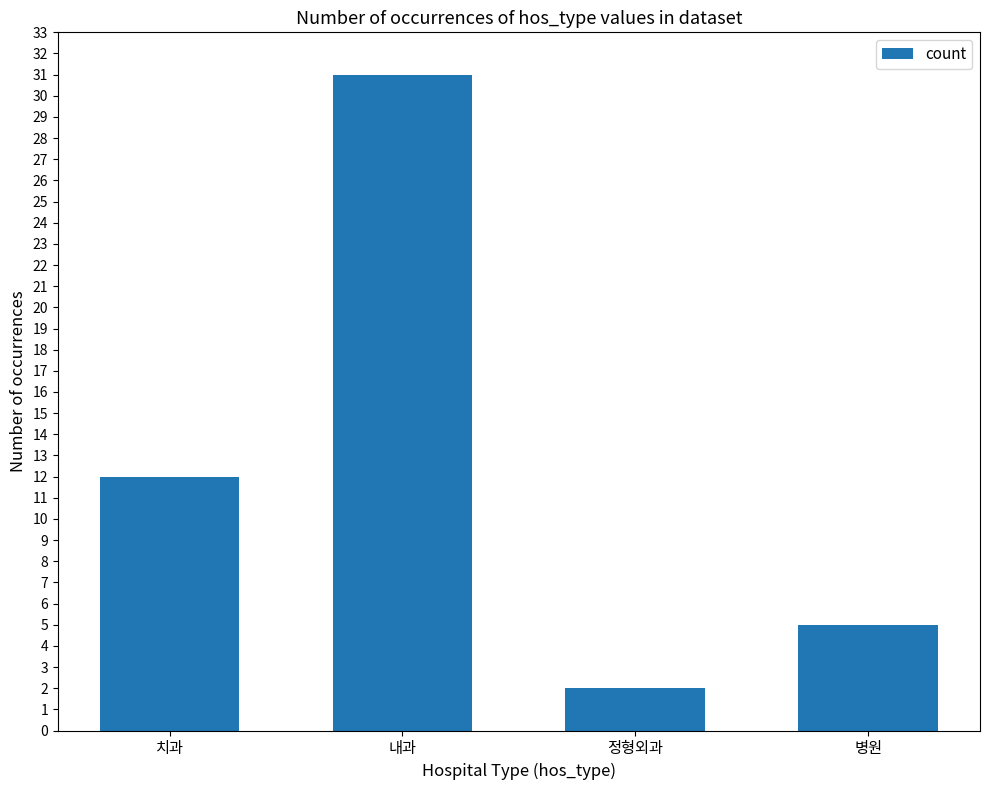

Where is the data nearest to the value 16?

치과